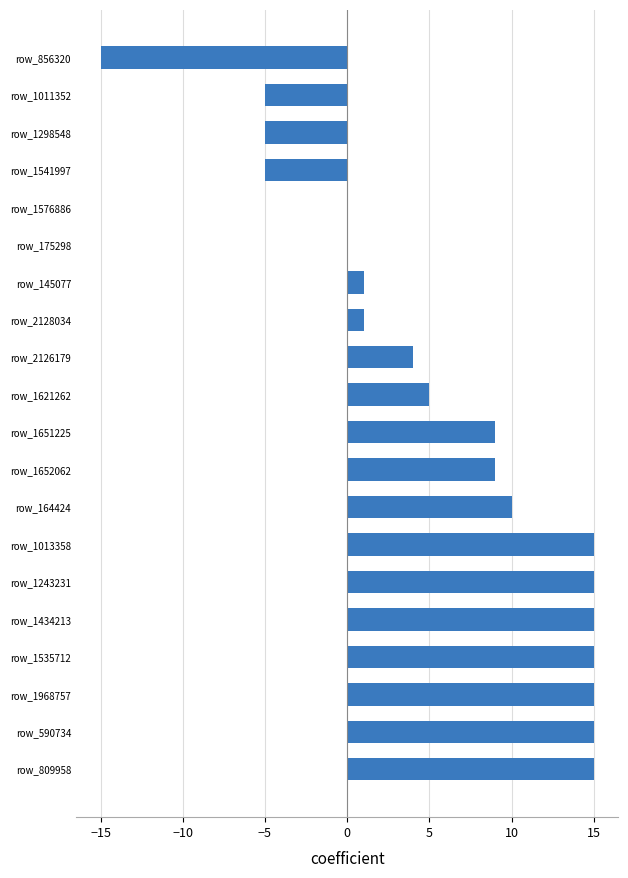

True or false: the data shows 4 at row_2126179.

True